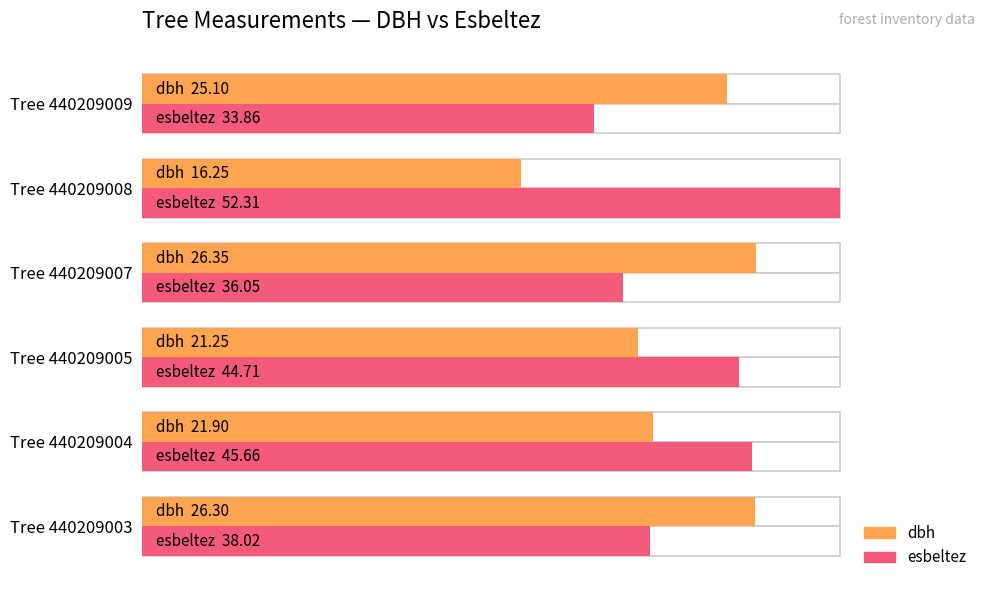

How many bars are there in each group?

2